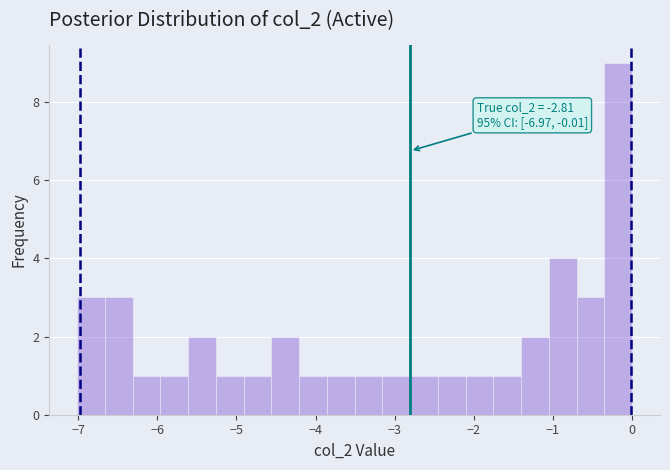

Read against the x-axis, roughly where is the centre of the tallest bar?

-0.2